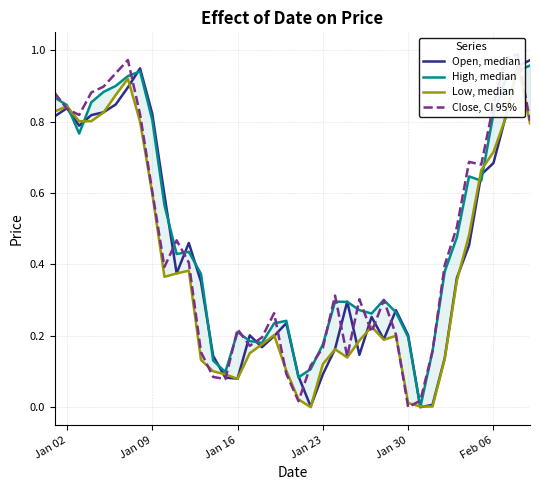

Is the value of Open, median at 19 greater than the value of High, median at 31?

Yes